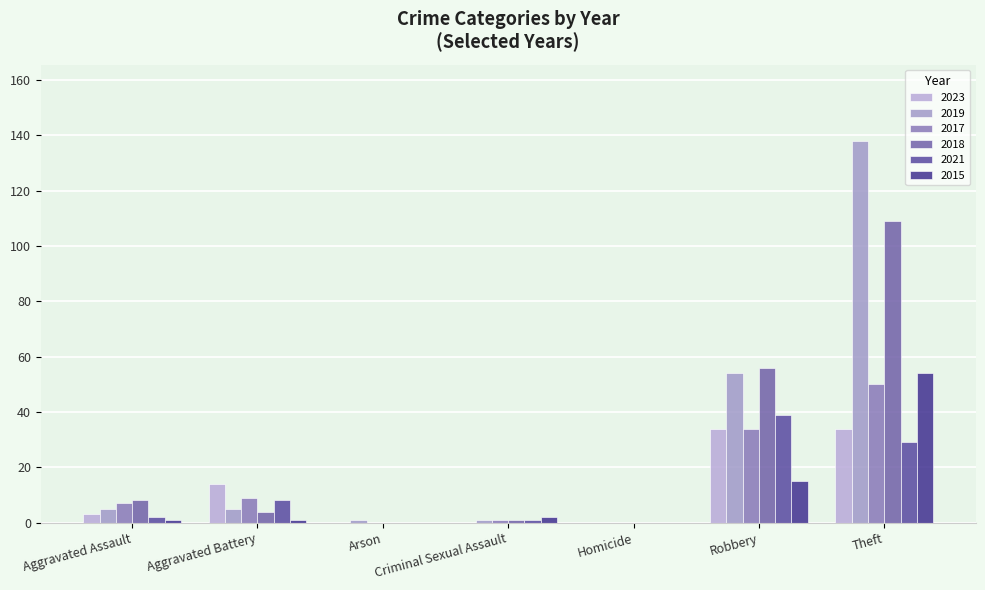

What is the spread (max minus min) of values at Criminal Sexual Assault?

2